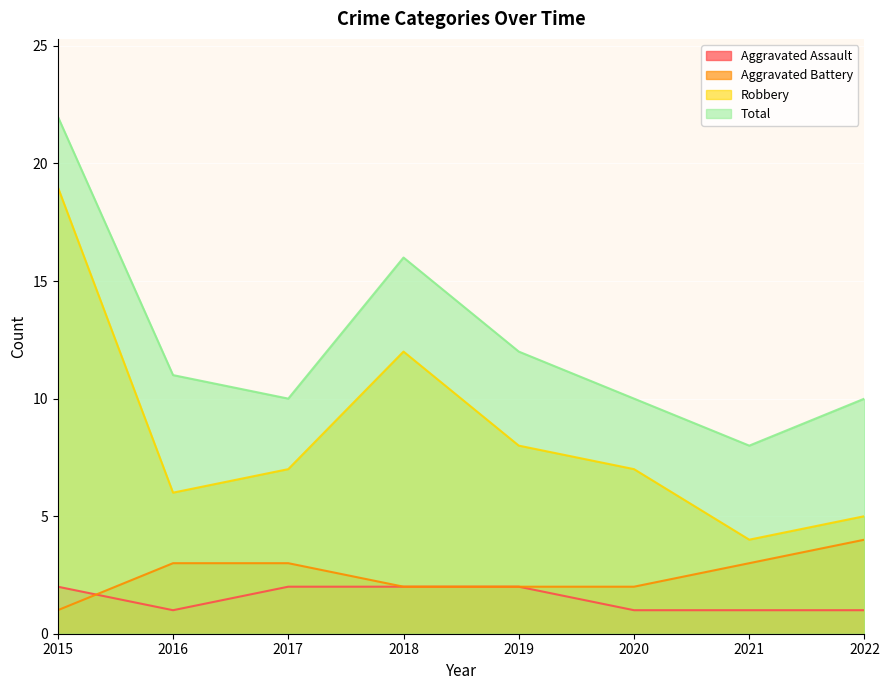

True or false: Aggravated Battery and Robbery cross at least once.

False